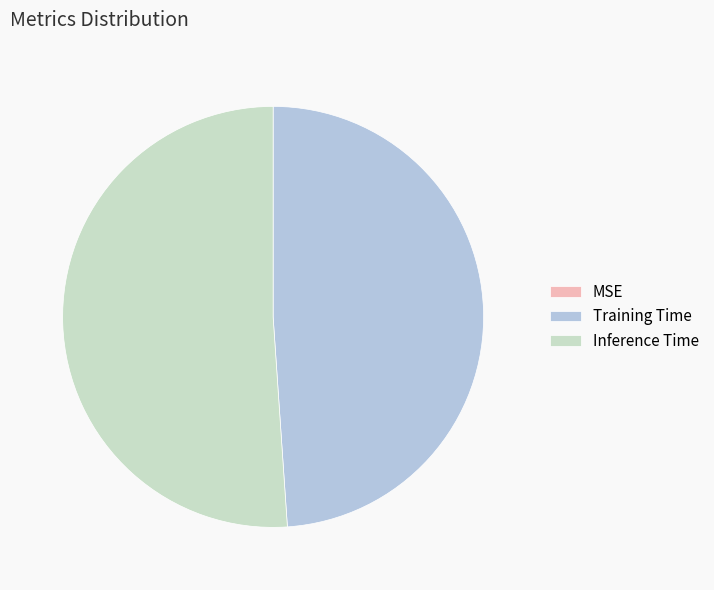

True or false: Inference Time accounts for 63% of the total.

False